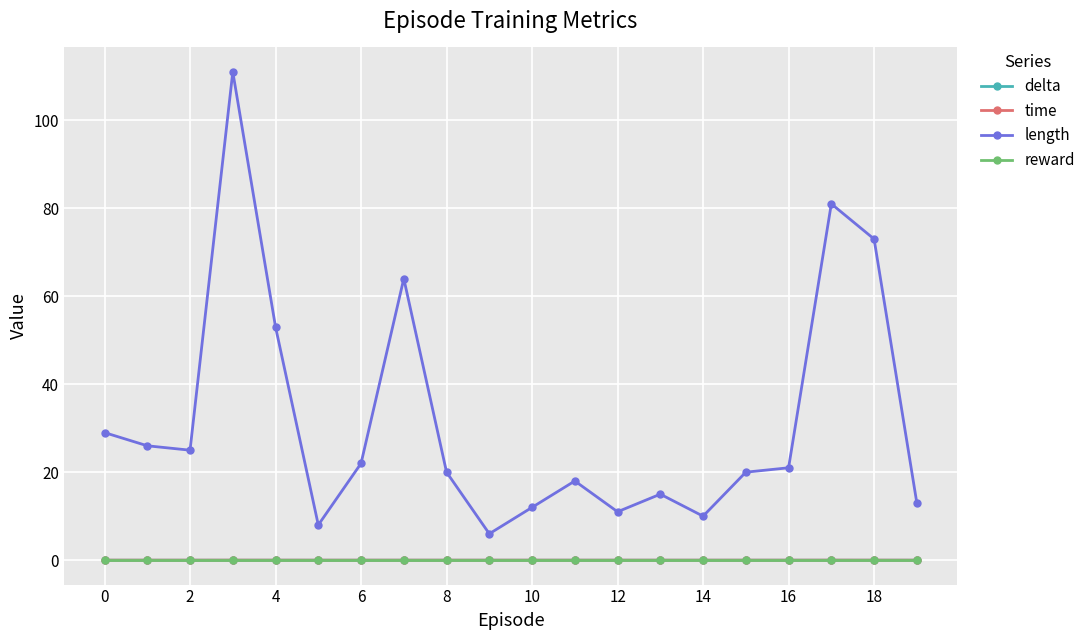

What is the value of the length point at the 14th from the left?

15.0